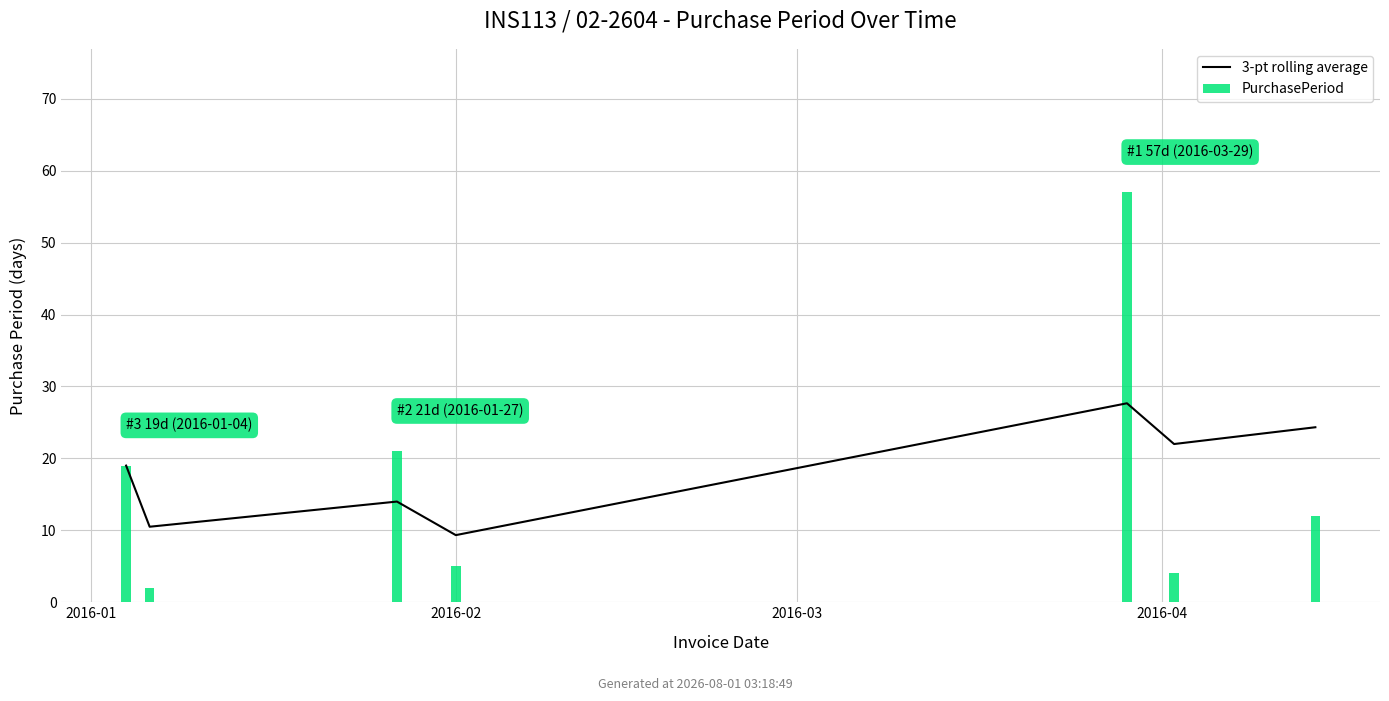

Rank the series by their average value, from highest to lowest.

3-pt rolling average, PurchasePeriod